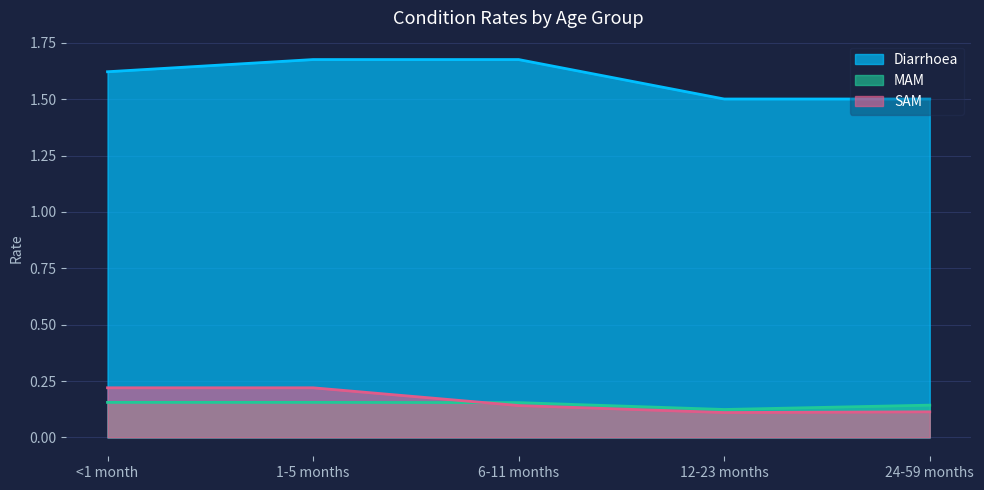

True or false: SAM has more than 2 interior local peaks.

False